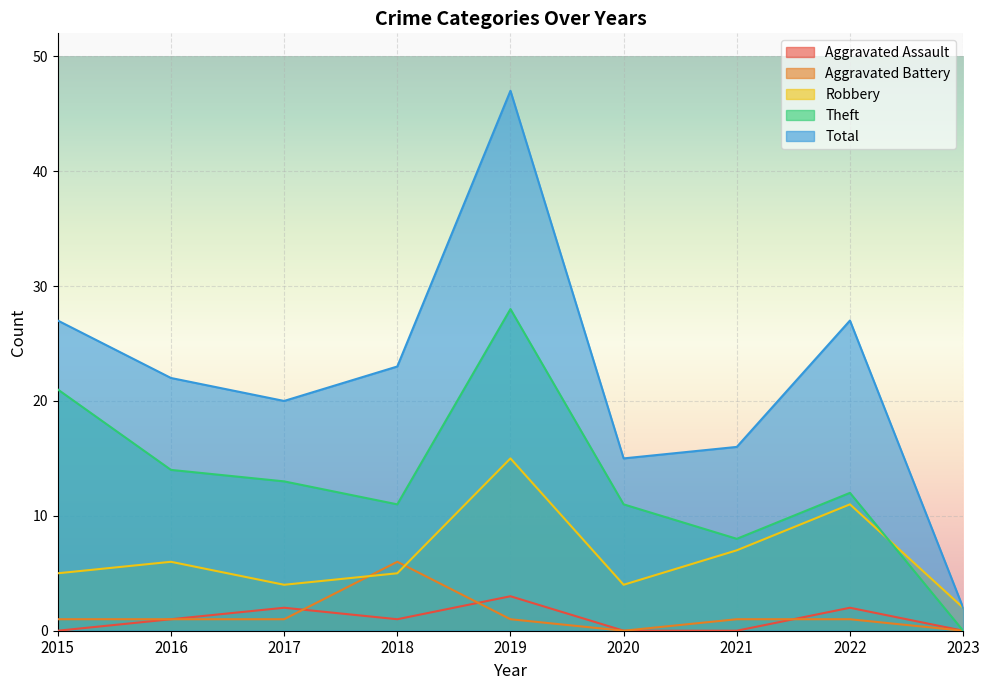

List the labels in order of Aggravated Assault value, largest first.

2019, 2017, 2022, 2016, 2018, 2015, 2020, 2021, 2023